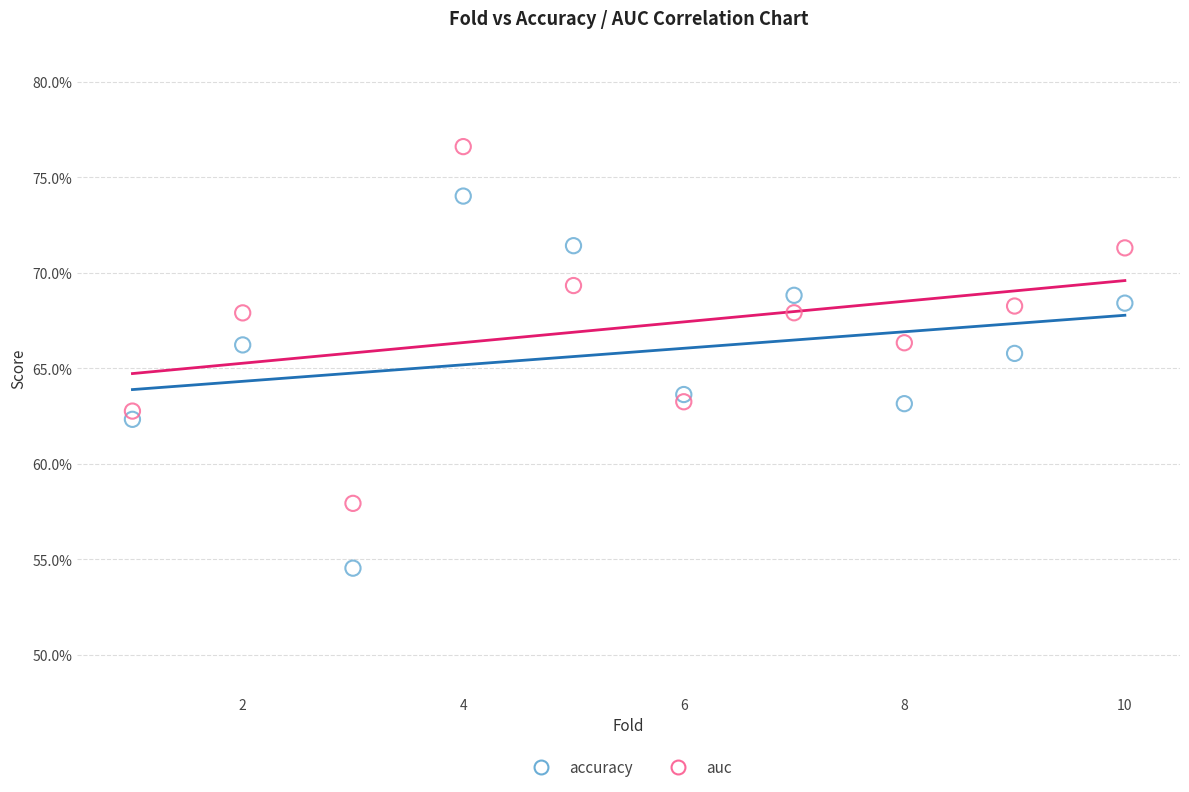

Which series contains the lowest Y value?

accuracy